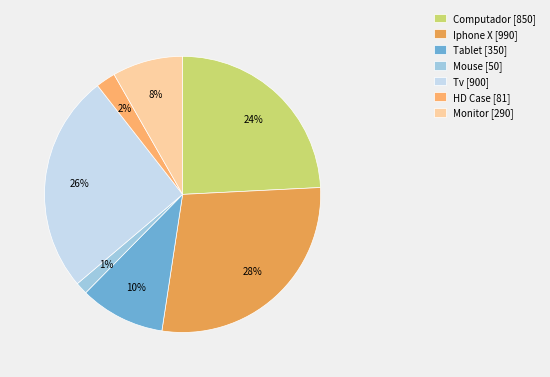

To the nearest percent, what percentage of the pie is Monitor?

8%